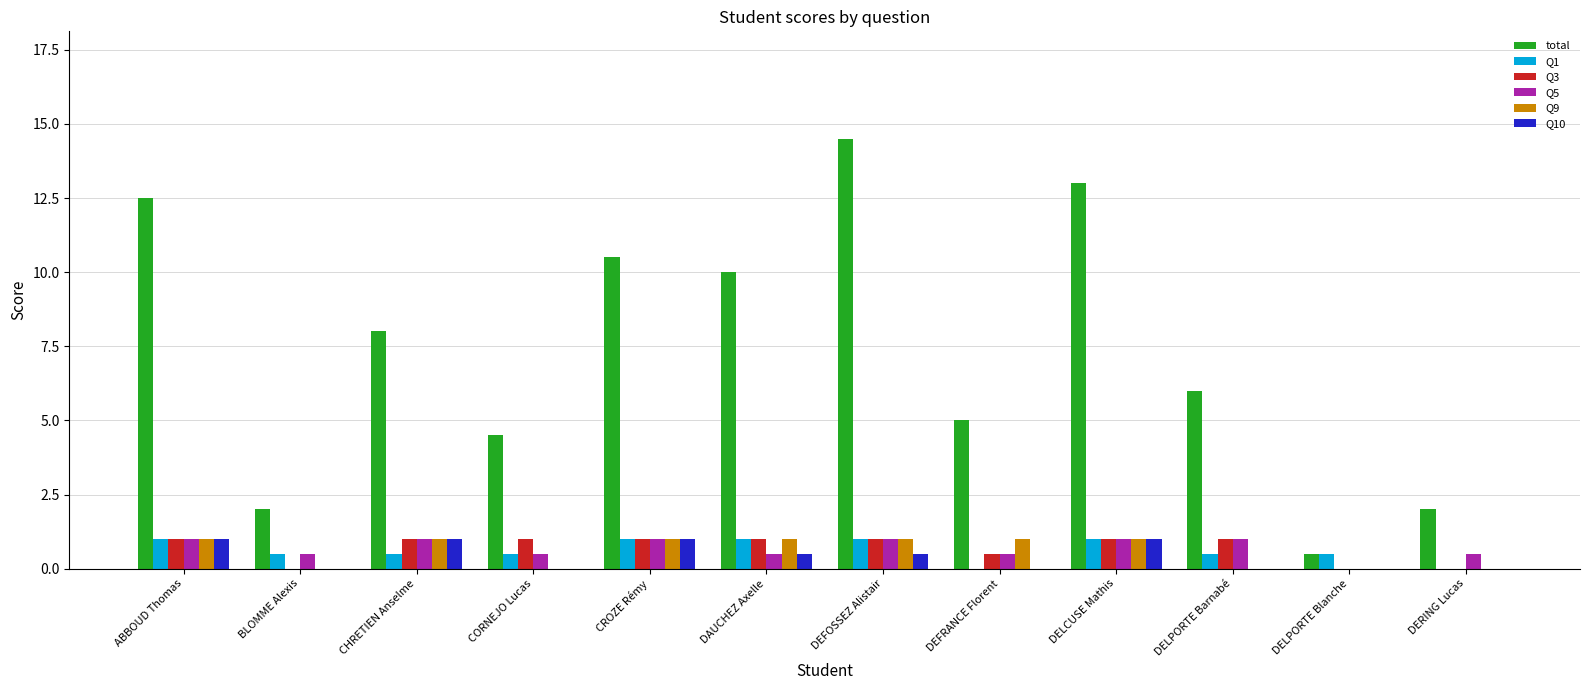

How many groups of bars are there?

12